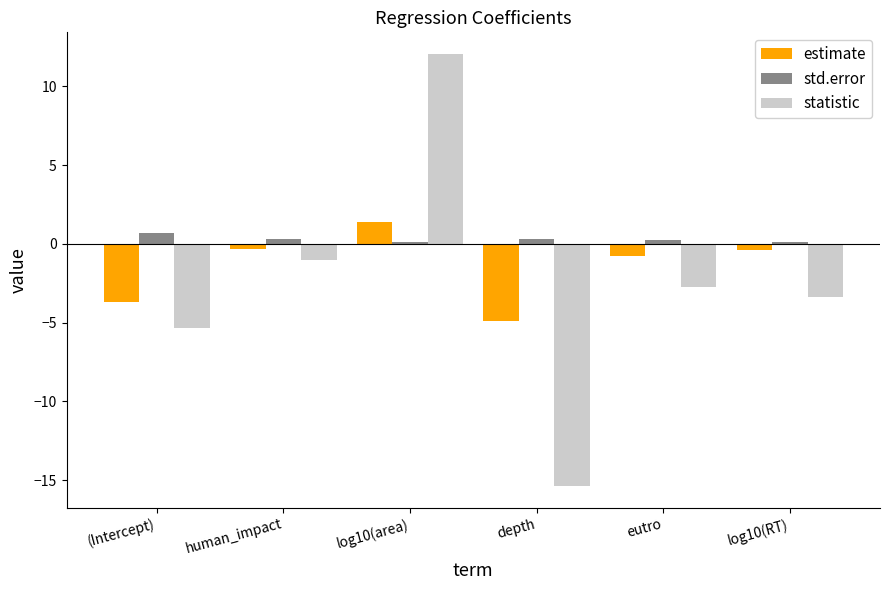

The value of estimate at depth is -4.9. True or false?

True